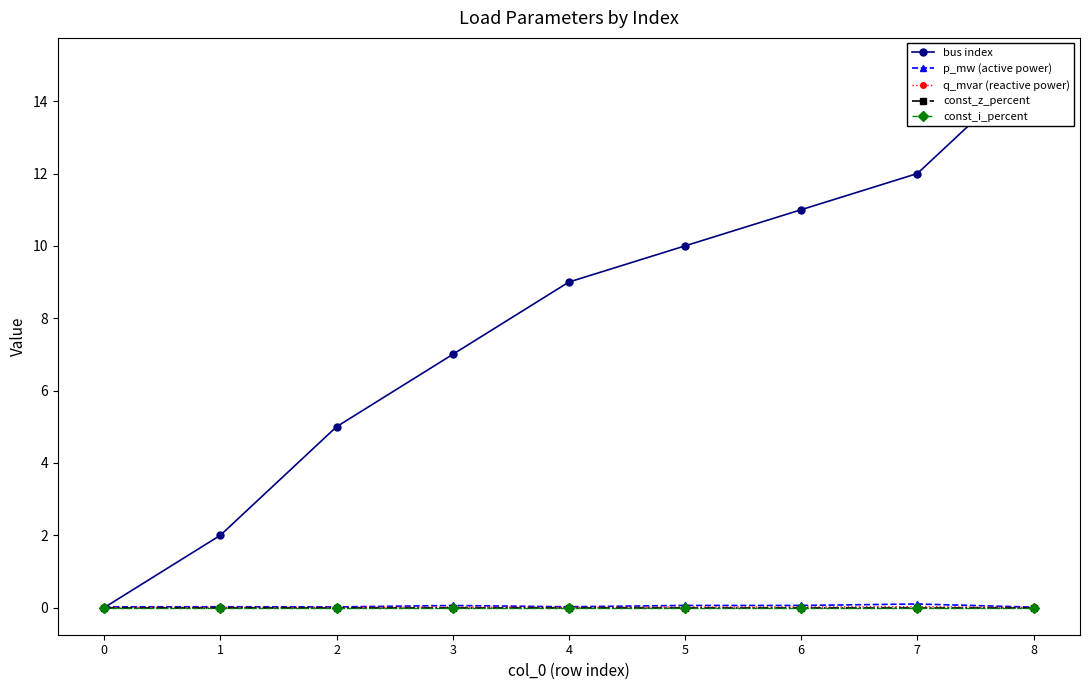

What is the total value across all series at 2?

5.0